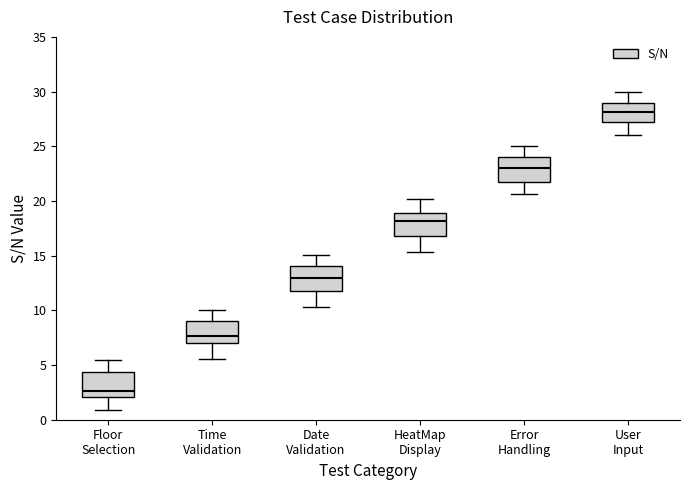

Which box's median line is the lowest?

Floor Selection